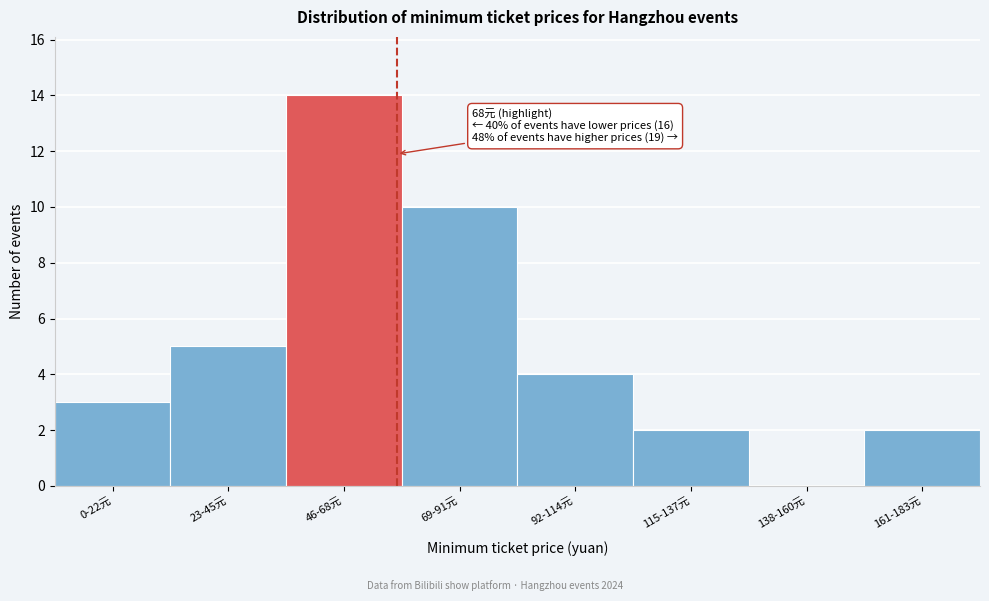

Reading right to left, what are all the values shown in this chart?

161-183元=2	138-160元=0	115-137元=2	92-114元=4	69-91元=10	46-68元=14	23-45元=5	0-22元=3